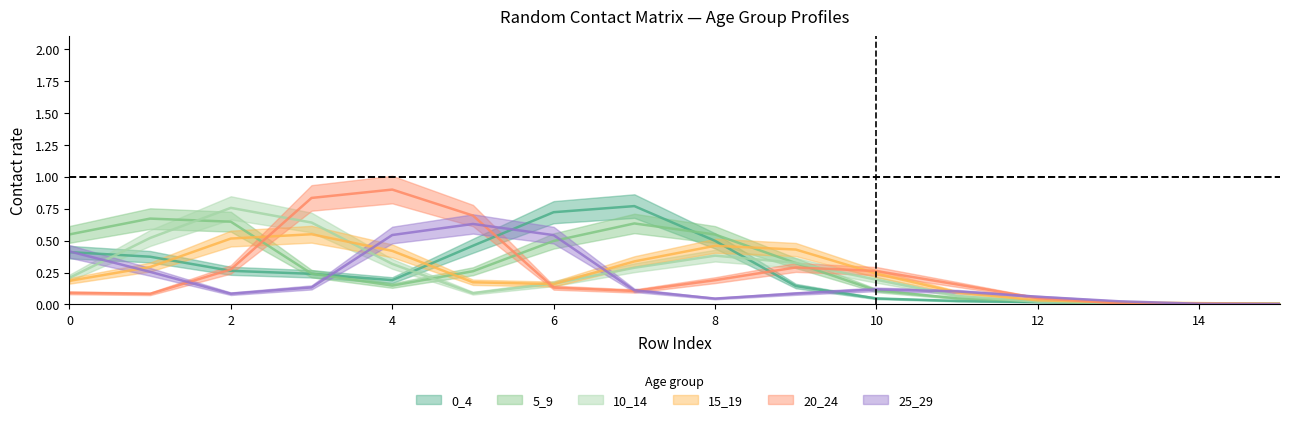

The 15_19 series shows 0.1 at 11. True or false?

True